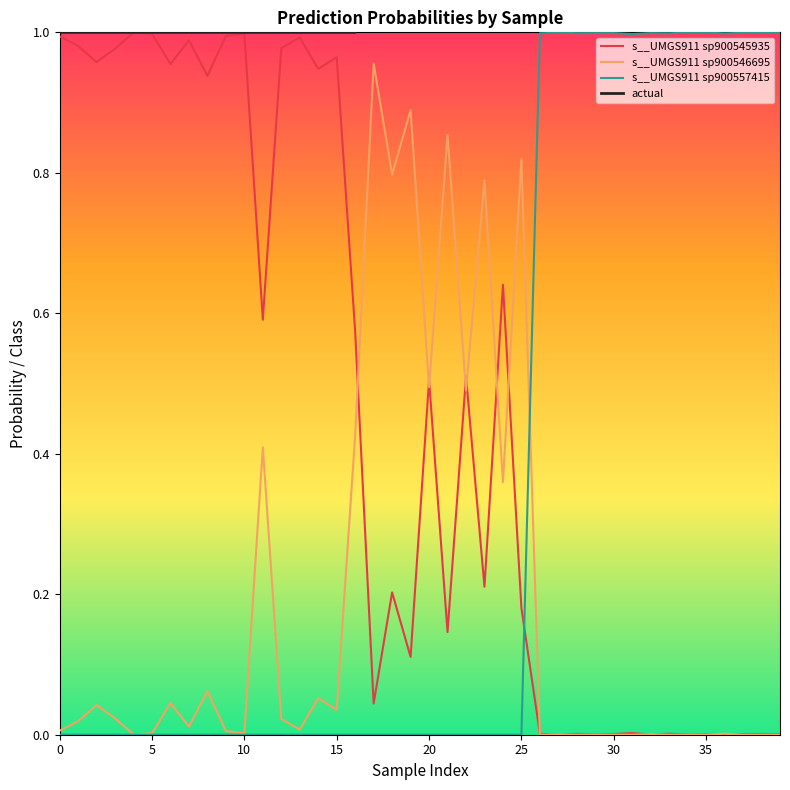

True or false: s__UMGS911 sp900557415 and s__UMGS911 sp900545935 cross at least once.

True